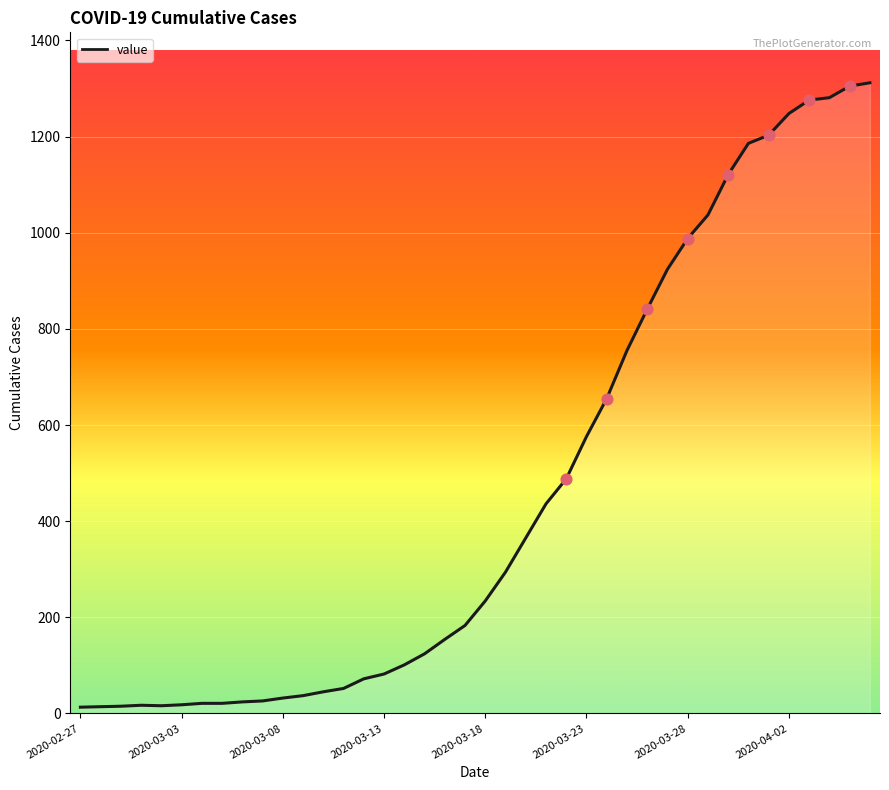

What is the maximum value shown in the chart?

1312